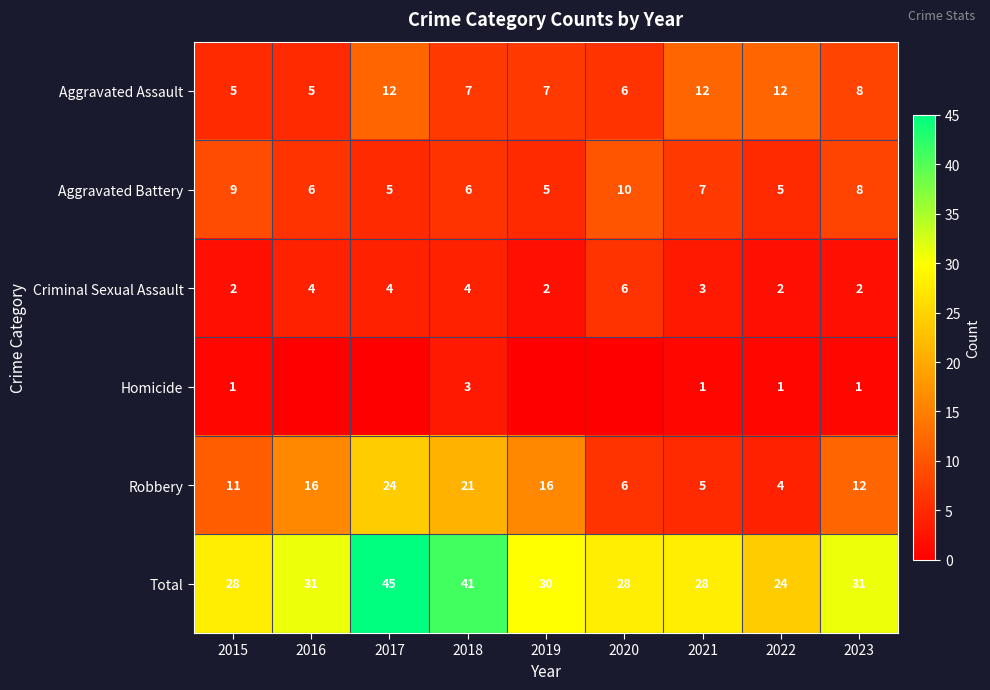

Is it true that Homicide equals 5 at 2018?

False